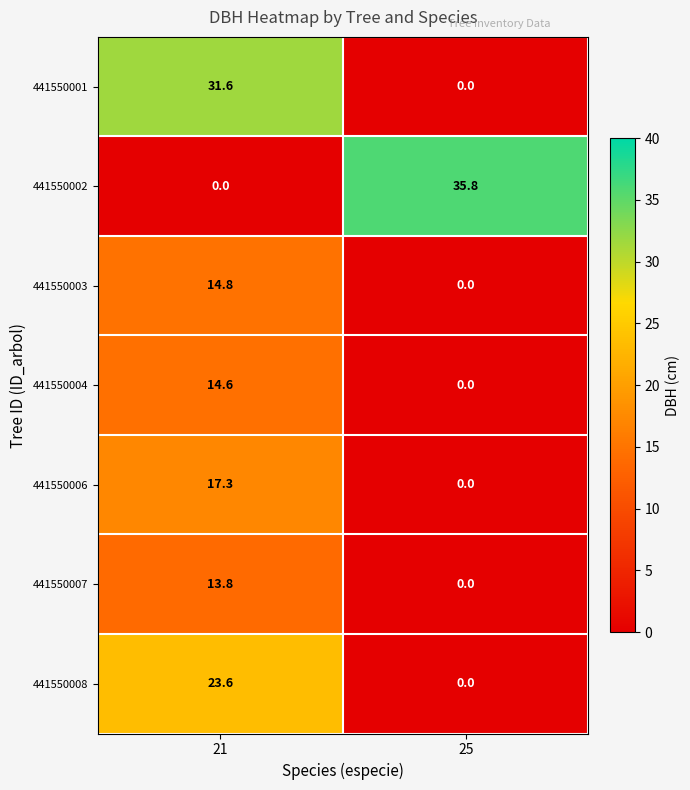

Which series has the widest spread of values?

441550002